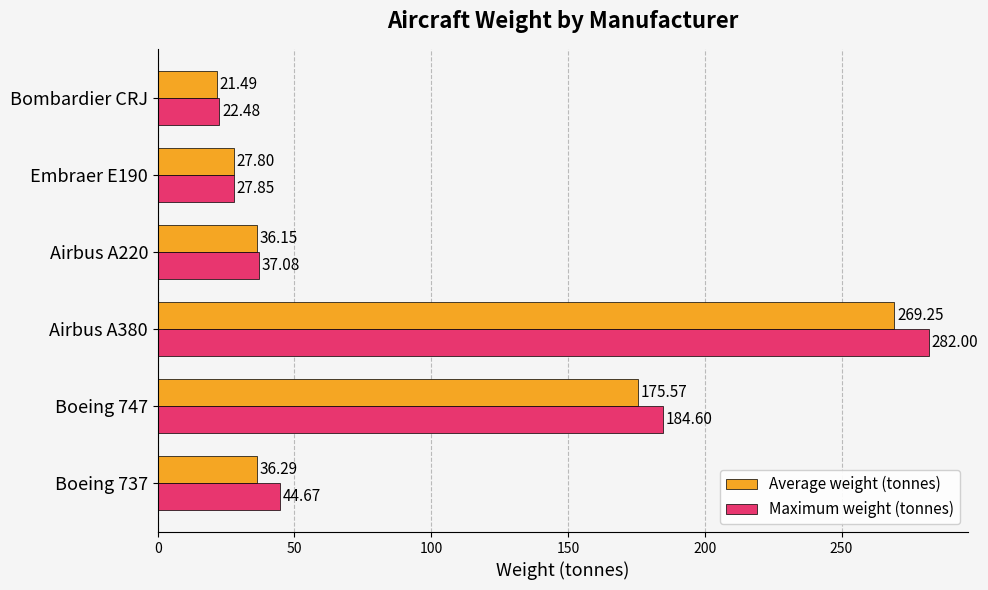

Which series has the largest total across all categories?

Maximum weight (tonnes)